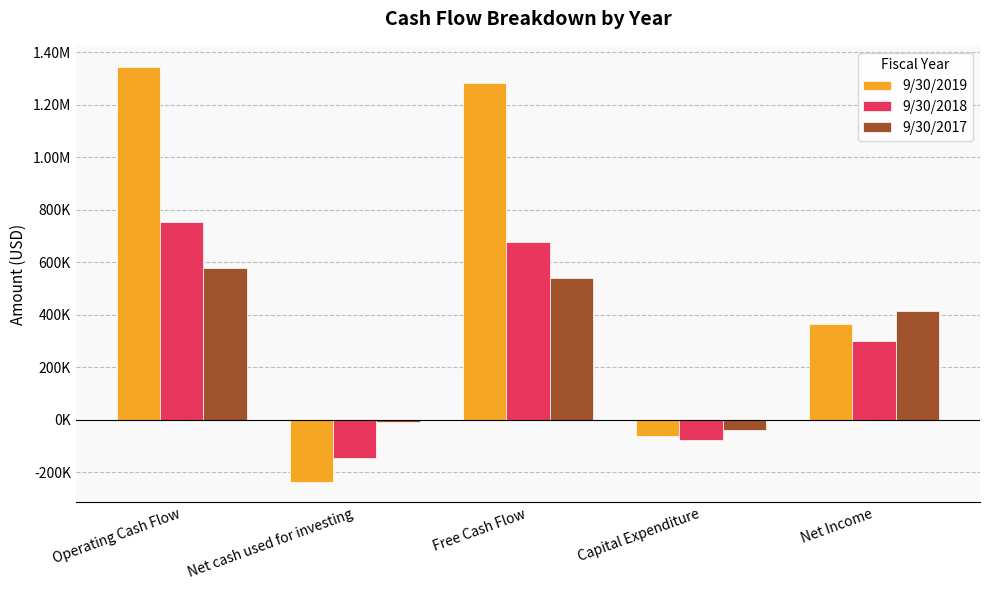

At Capital Expenditure, list the series in order from largest to smallest.

9/30/2017, 9/30/2019, 9/30/2018